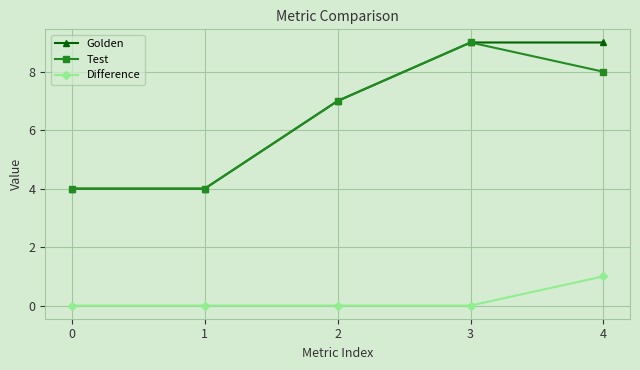

True or false: Difference has a value of 0 at 3.

True